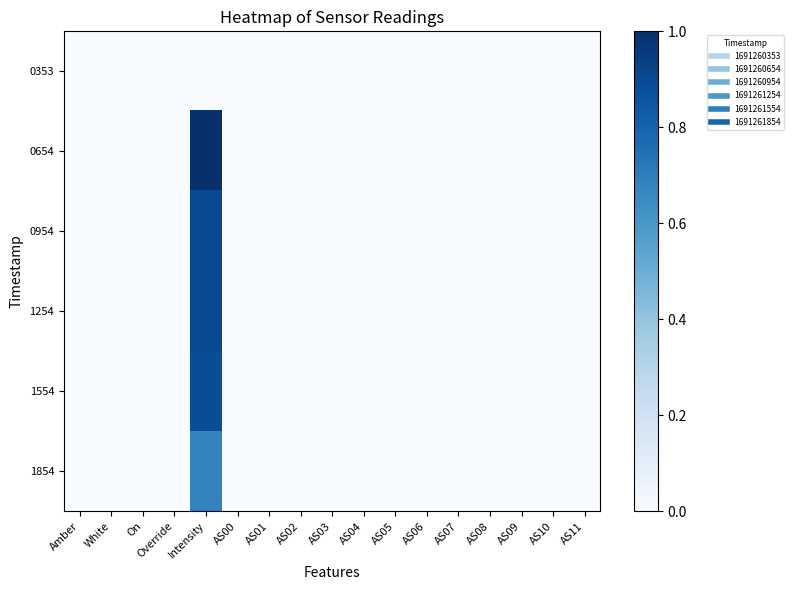

Reading right to left, what are all the values shown in this chart?

0353: AS11=0.0	AS10=0.0	AS09=0.0	AS08=0.0	AS07=0.0	AS06=0.0	AS05=0.0	AS04=0.0	AS03=0.0	AS02=0.0	AS01=0.0	AS00=0.0	Intensity=0.0	Override=0.0	On=0.0	White=0.0	Amber=0.0
0654: AS11=0.0	AS10=0.0	AS09=0.0	AS08=0.0	AS07=0.0	AS06=0.0	AS05=0.0	AS04=0.0	AS03=0.0	AS02=0.0	AS01=0.0	AS00=0.0	Intensity=1.0	Override=0.0	On=0.0	White=0.0	Amber=0.0
0954: AS11=0.0	AS10=0.0	AS09=0.0	AS08=0.0	AS07=0.0	AS06=0.0	AS05=0.0	AS04=0.0	AS03=0.0	AS02=0.0	AS01=0.0	AS00=0.0	Intensity=0.9	Override=0.0	On=0.0	White=0.0	Amber=0.0
1254: AS11=0.0	AS10=0.0	AS09=0.0	AS08=0.0	AS07=0.0	AS06=0.0	AS05=0.0	AS04=0.0	AS03=0.0	AS02=0.0	AS01=0.0	AS00=0.0	Intensity=0.9	Override=0.0	On=0.0	White=0.0	Amber=0.0
1554: AS11=0.0	AS10=0.0	AS09=0.0	AS08=0.0	AS07=0.0	AS06=0.0	AS05=0.0	AS04=0.0	AS03=0.0	AS02=0.0	AS01=0.0	AS00=0.0	Intensity=0.9	Override=0.0	On=0.0	White=0.0	Amber=0.0
1854: AS11=0.0	AS10=0.0	AS09=0.0	AS08=0.0	AS07=0.0	AS06=0.0	AS05=0.0	AS04=0.0	AS03=0.0	AS02=0.0	AS01=0.0	AS00=0.0	Intensity=0.7	Override=0.0	On=0.0	White=0.0	Amber=0.0